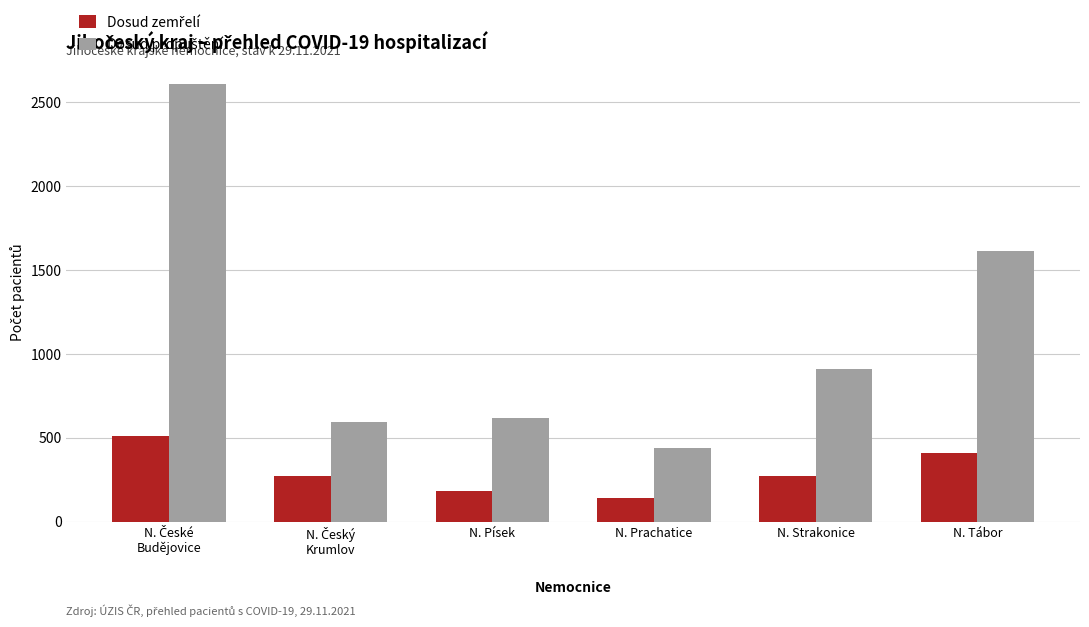

What is the smallest value displayed?

144